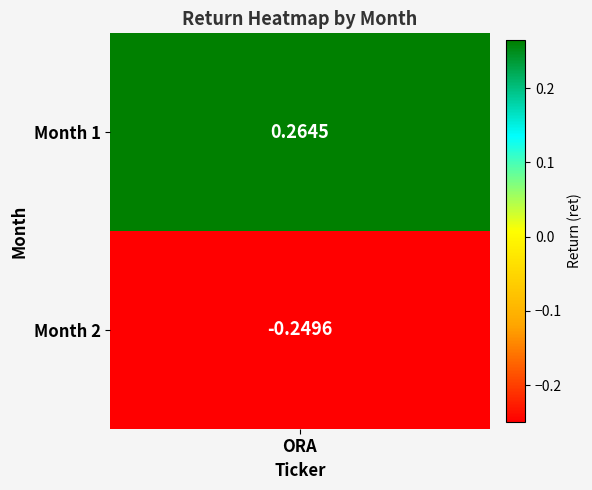

The chart shows a value of -0.2 at 2. True or false?

True